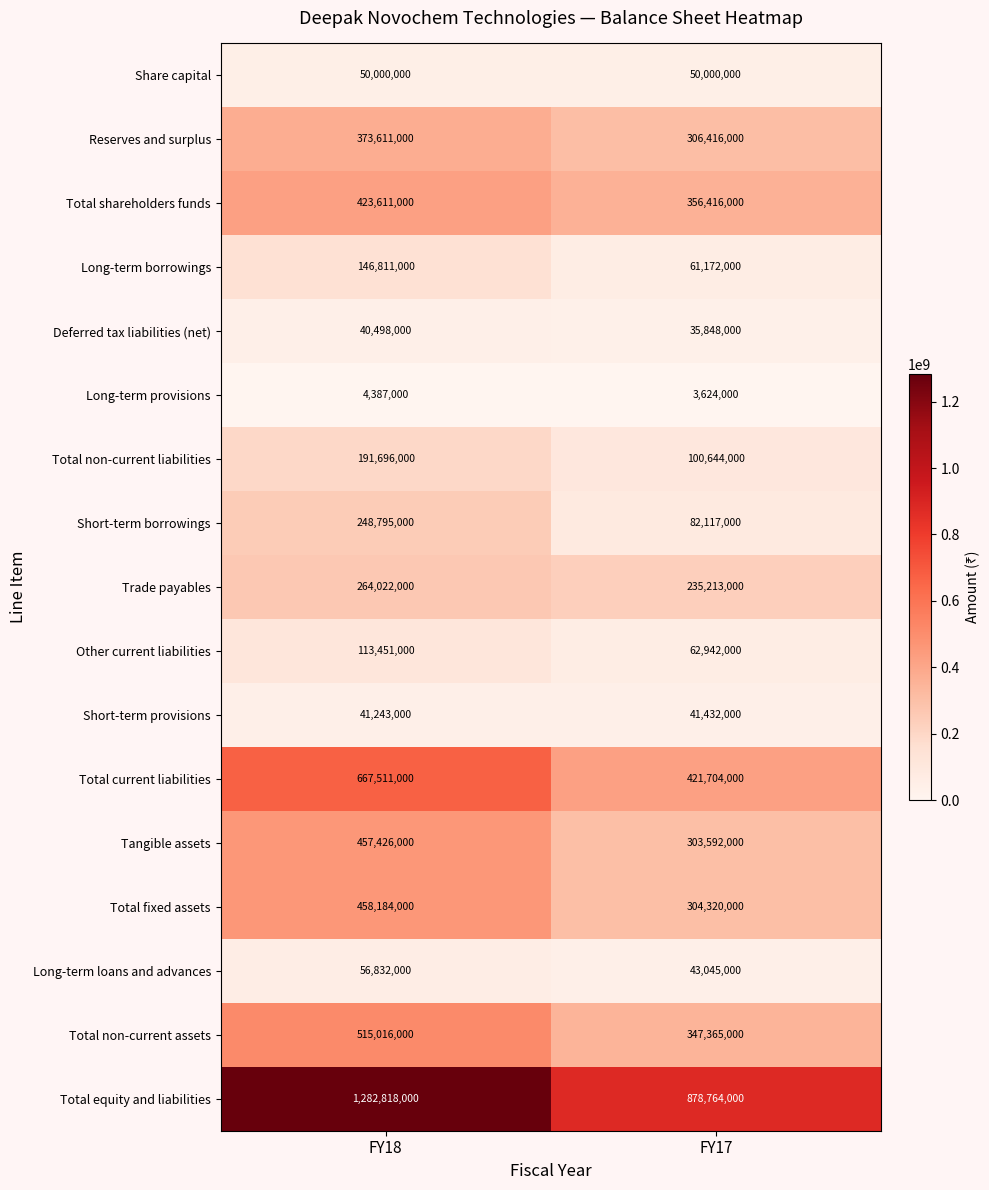

How many series are shown in this chart?

17